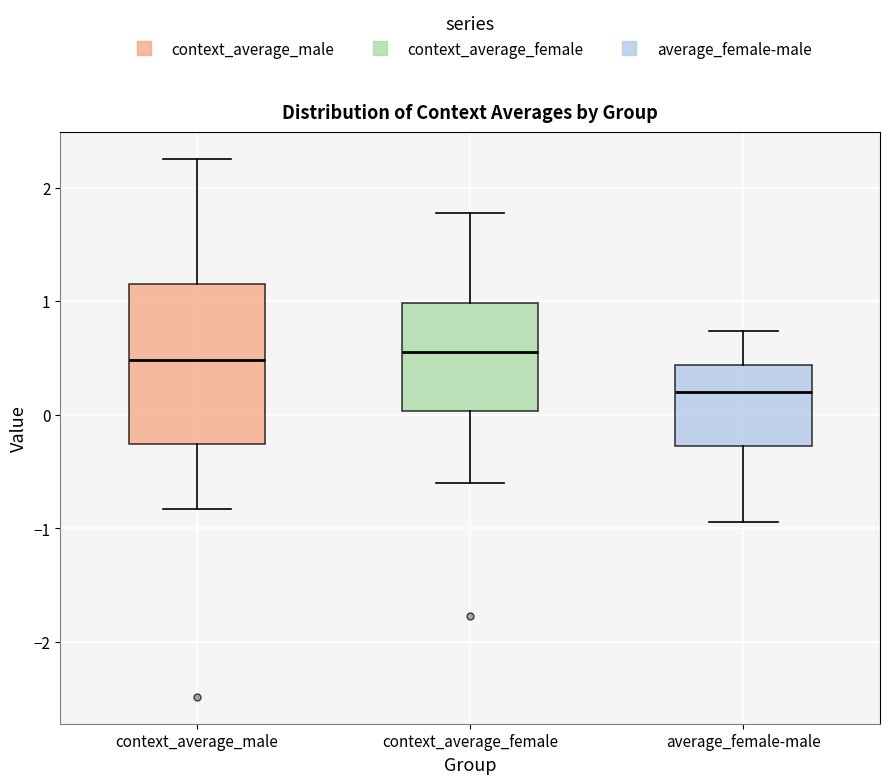

Reading left to right, read every box against the y-axis: the position of its median line, the range the box covers, and the ends of its whiskers. The values are not printed on the chart, so give them approximately, as read against the axis.

context_average_male: median 0.5, box -0.3 to 1.2, whiskers -0.8 to 2.3
context_average_female: median 0.5, box 0.0 to 1.0, whiskers -0.6 to 1.8
average_female-male: median 0.2, box -0.3 to 0.4, whiskers -0.9 to 0.7